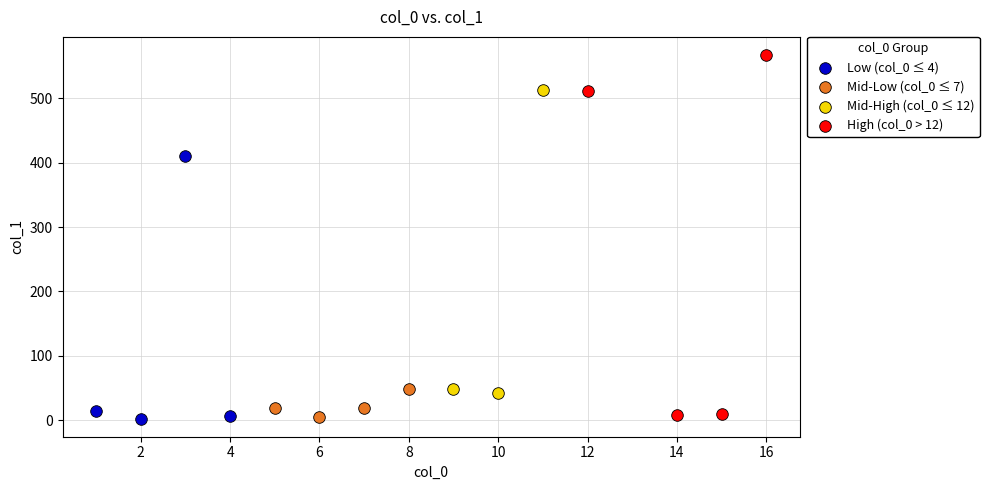

Which series has the widest spread of Y values?

High (col_0 > 12)